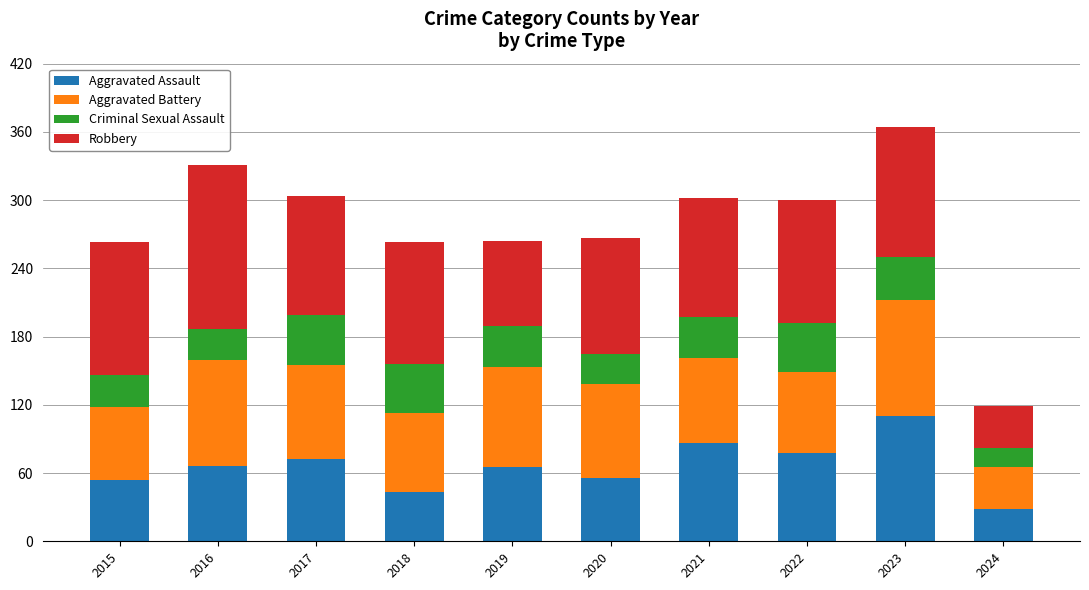

What are all the series names shown in the legend?

Aggravated Assault, Aggravated Battery, Criminal Sexual Assault, Robbery